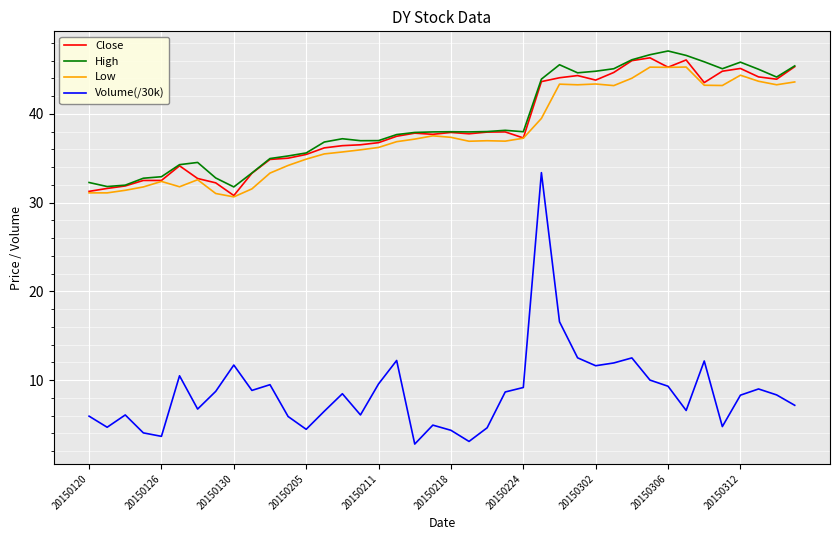

What is the smallest value displayed?

2.8